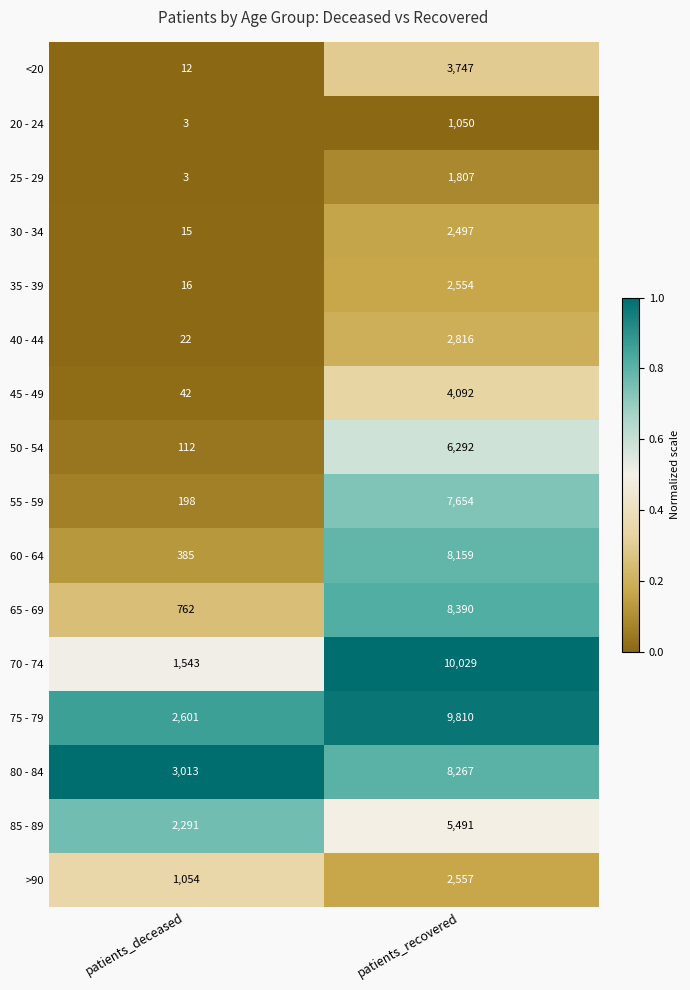

True or false: <20 has a value of 12 at patients_deceased.

True